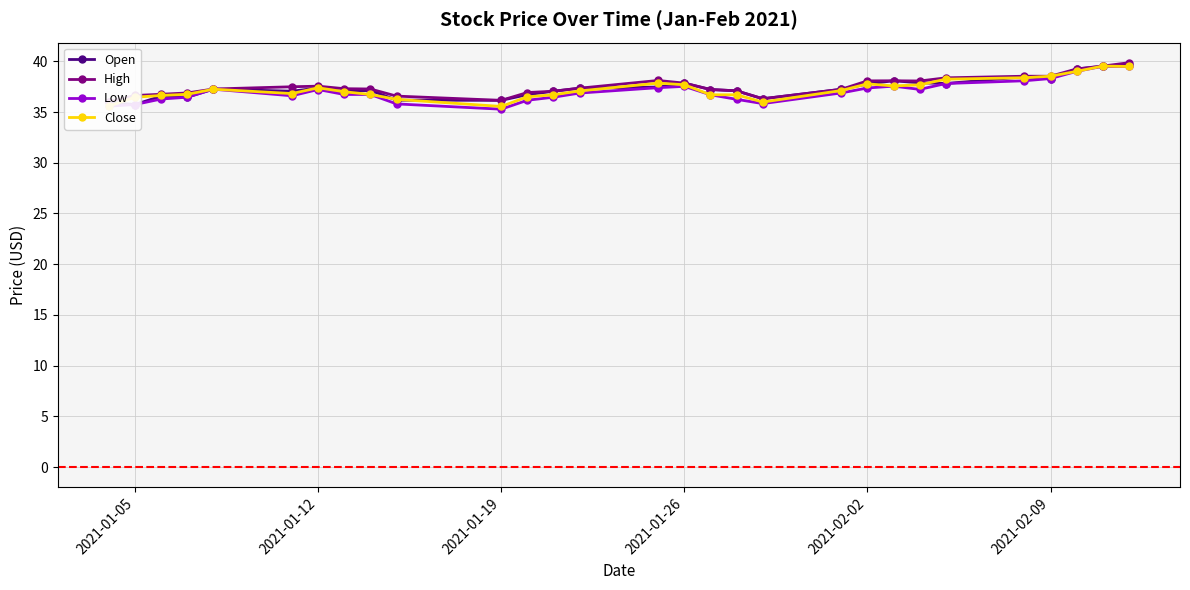

The Close series shows 56.4 at 2021-01-12. True or false?

False